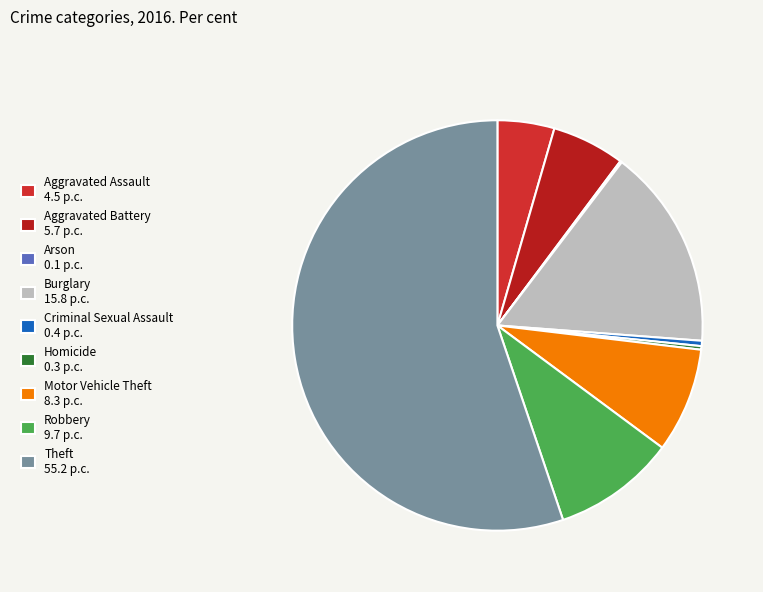

To the nearest percent, what is the difference between the largest and smallest slice percentages?

55%